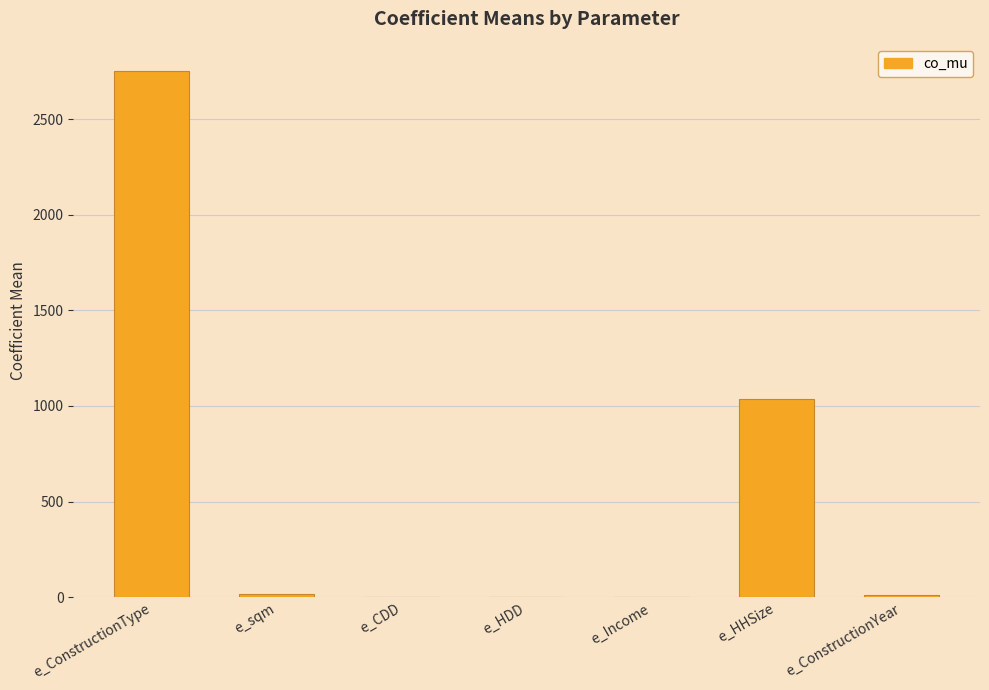

How many data points does each series have?

7